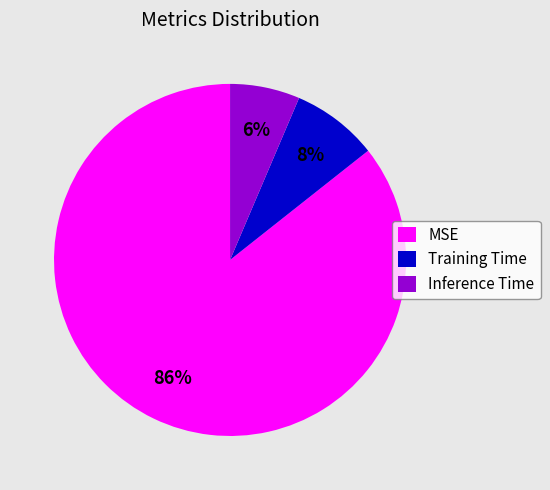

What percentage is the Training Time slice, to the nearest percent?

8%